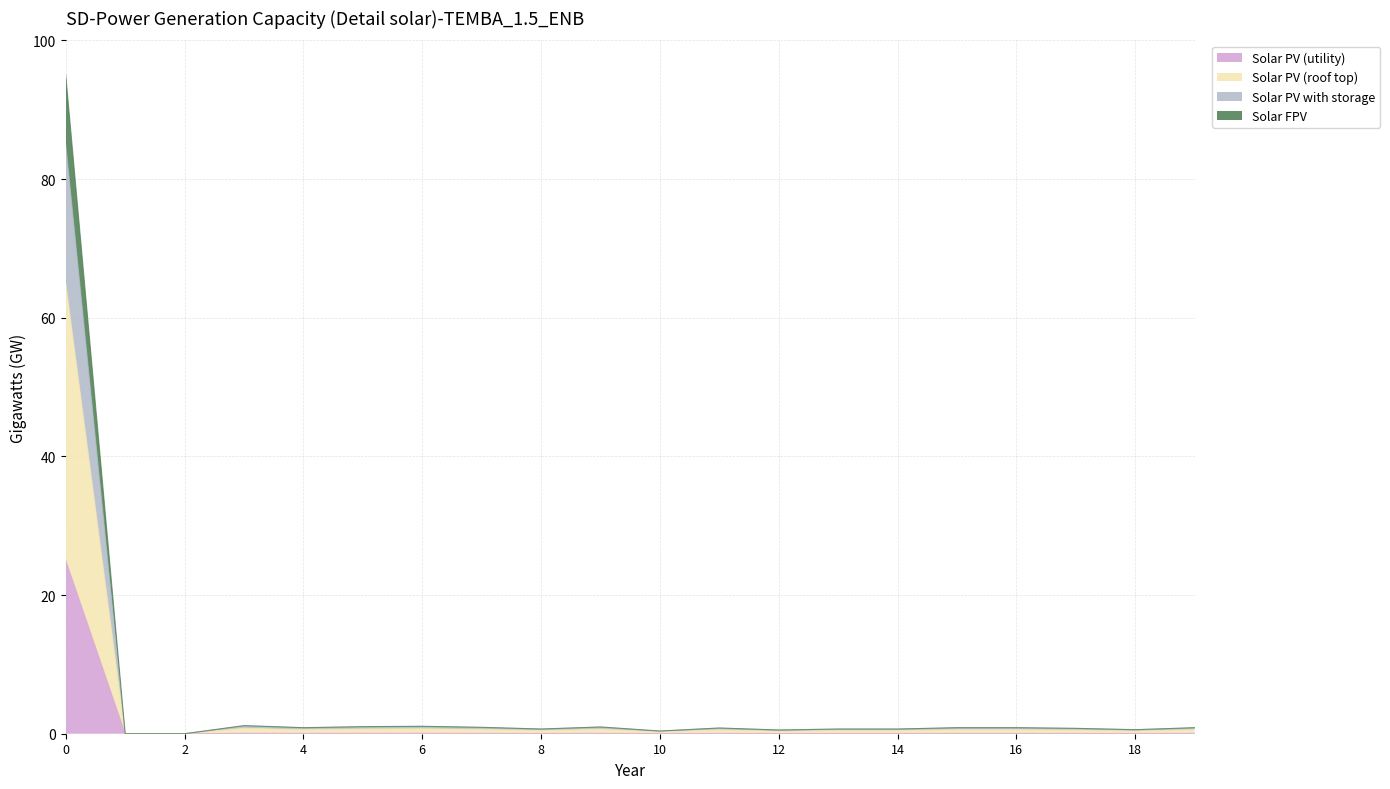

What is the maximum value for Solar PV (utility)?

25.0